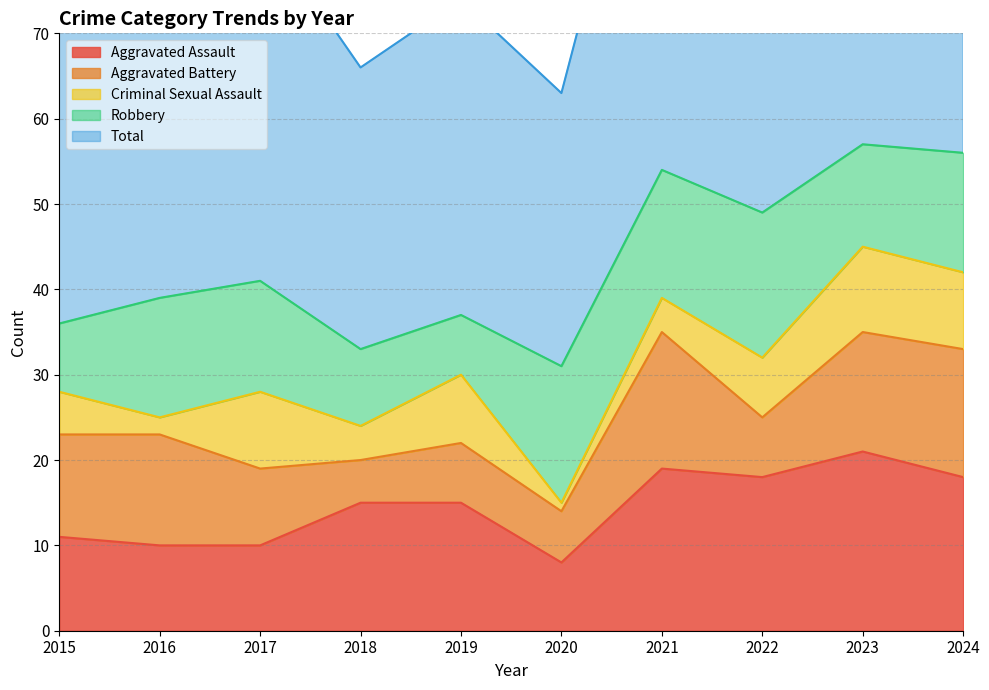

Reading left to right, what are all the values shown in this chart?

Aggravated Assault: 11	10	10	15	15	8	19	18	21	18
Aggravated Battery: 12	13	9	5	7	6	16	7	14	15
Criminal Sexual Assault: 5	2	9	4	8	1	4	7	10	9
Robbery: 8	14	13	9	7	16	15	17	12	14
Total: 36	40	42	33	37	32	54	50	57	56